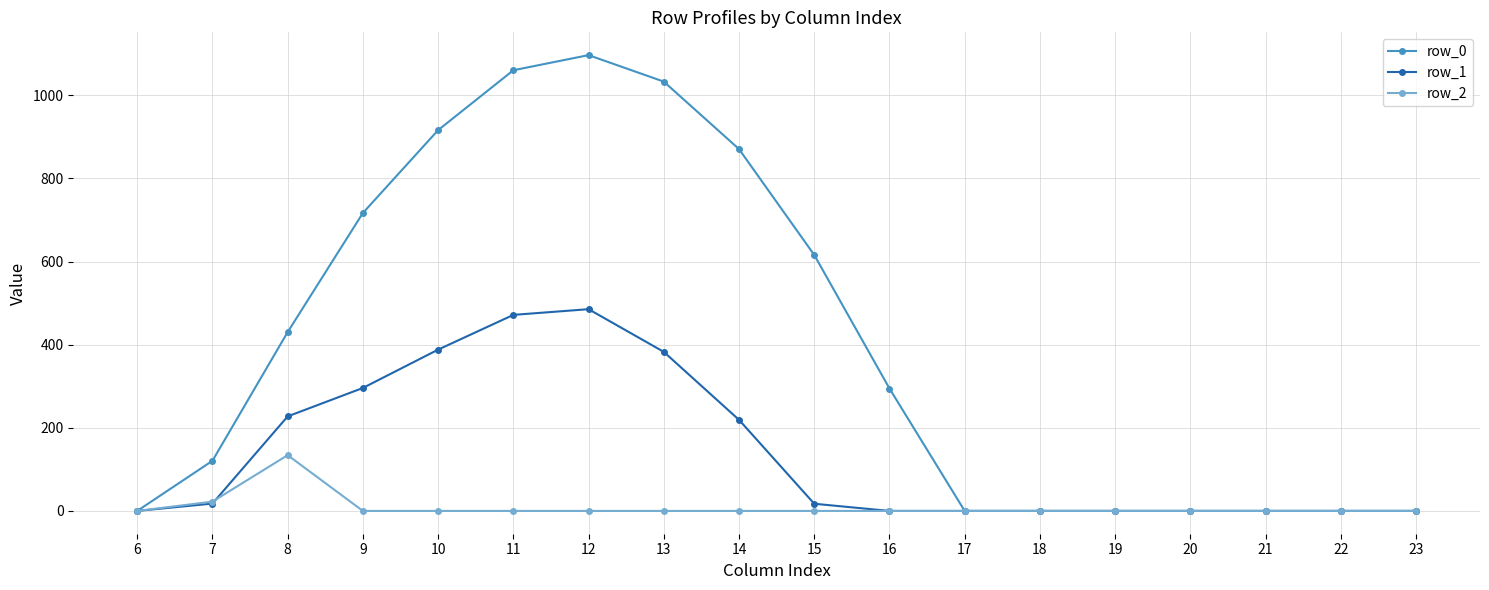

The value of row_0 at 23 is 646.2. True or false?

False